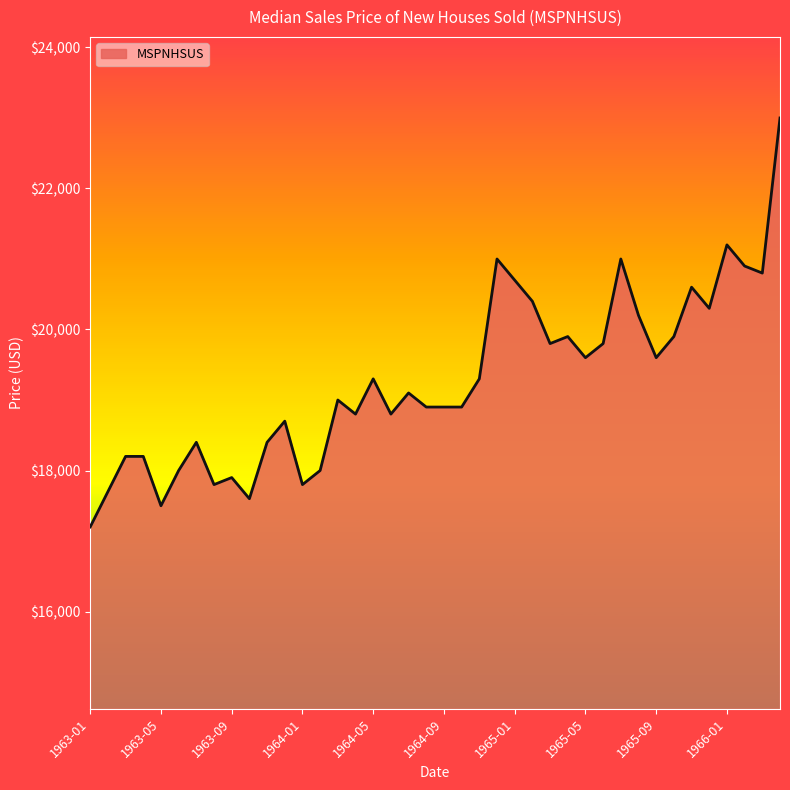

What is the smallest value displayed?

17200